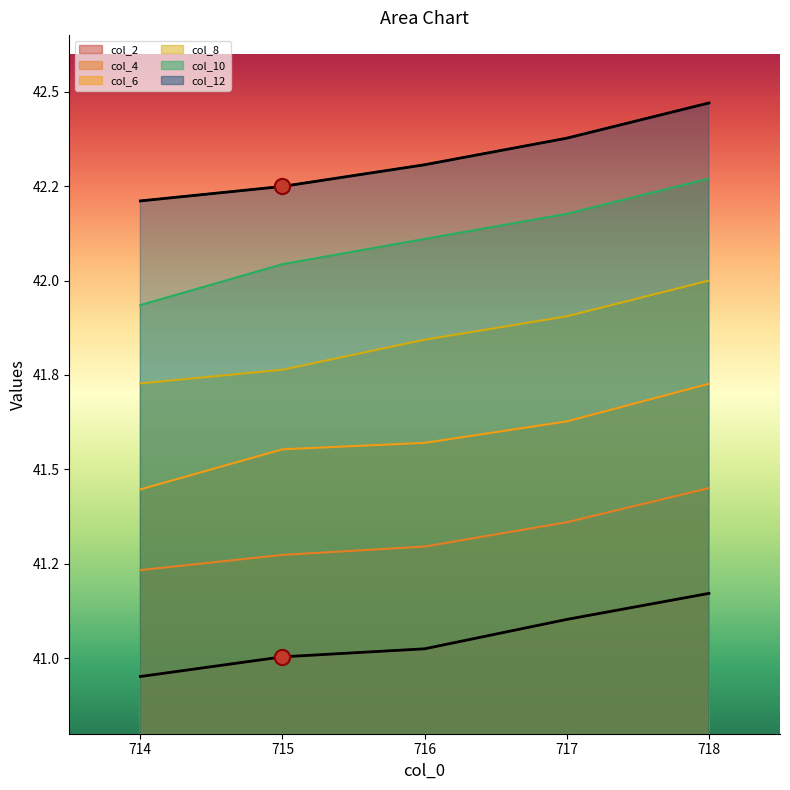

At which category is the sum across all series the highest?

718